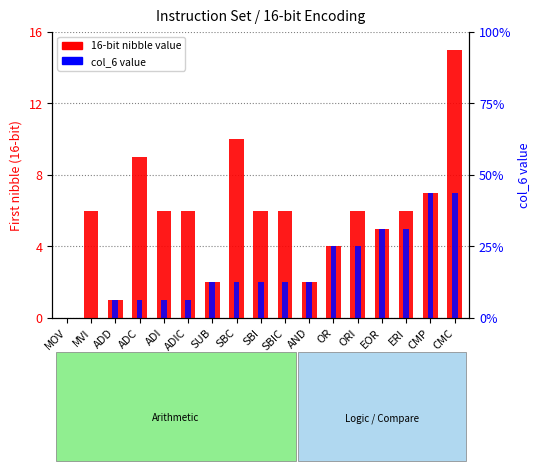

How many series are shown in this chart?

2